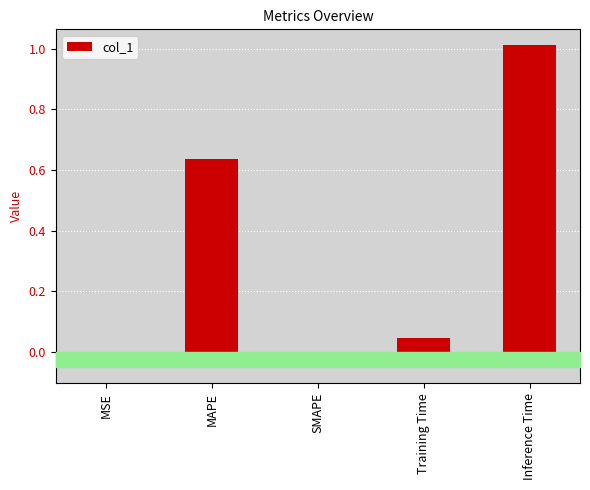

What is the change in value from MAPE to SMAPE?

-0.6